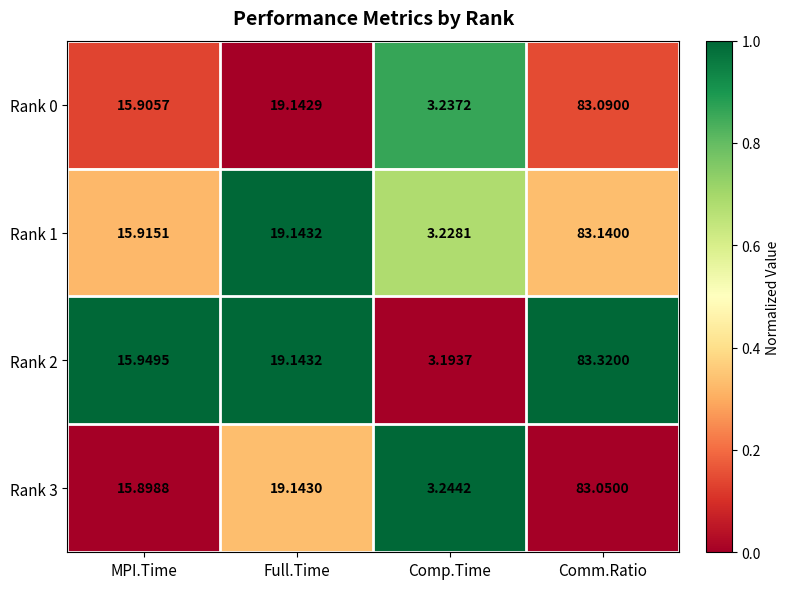

At which category is the sum across all series the highest?

Comm.Ratio